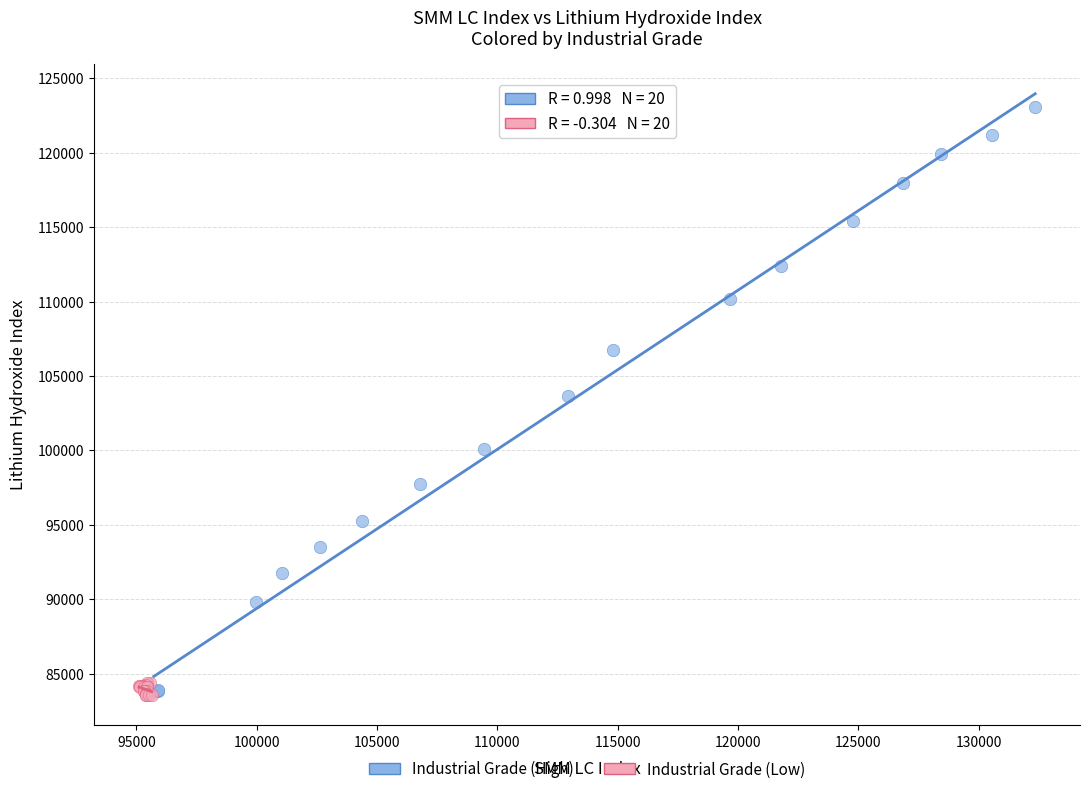

Which series has the largest Y range (max minus min)?

Industrial Grade (High)